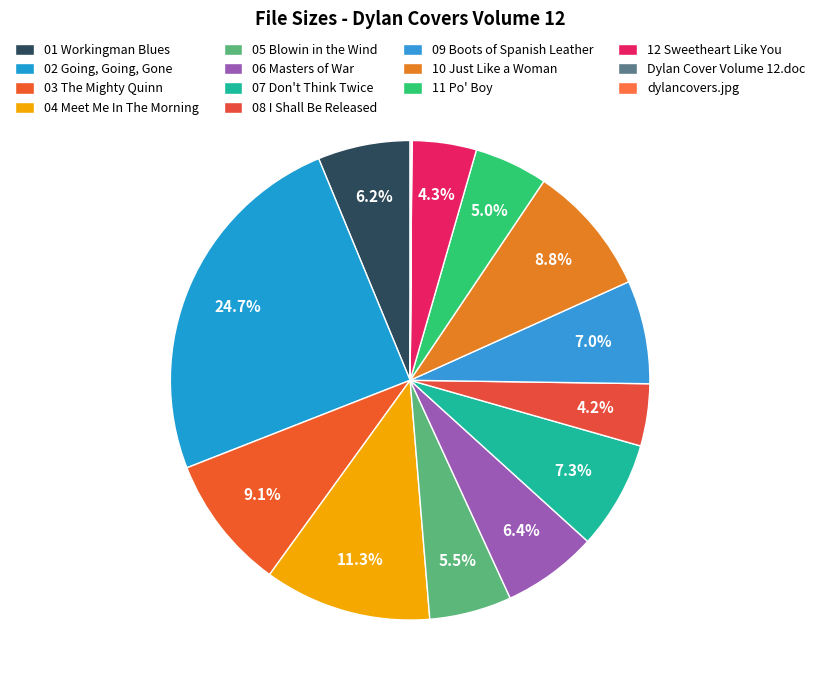

To the nearest percent, what percentage of the pie is 11 Po' Boy?

5%